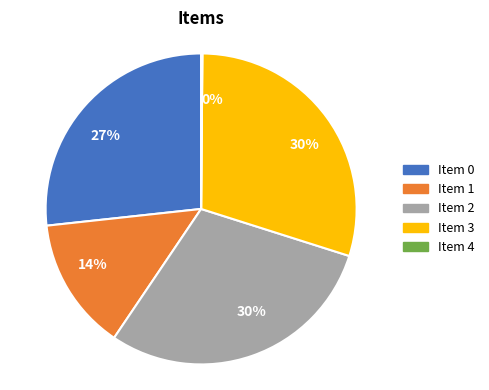

Is there a majority slice in this chart?

No